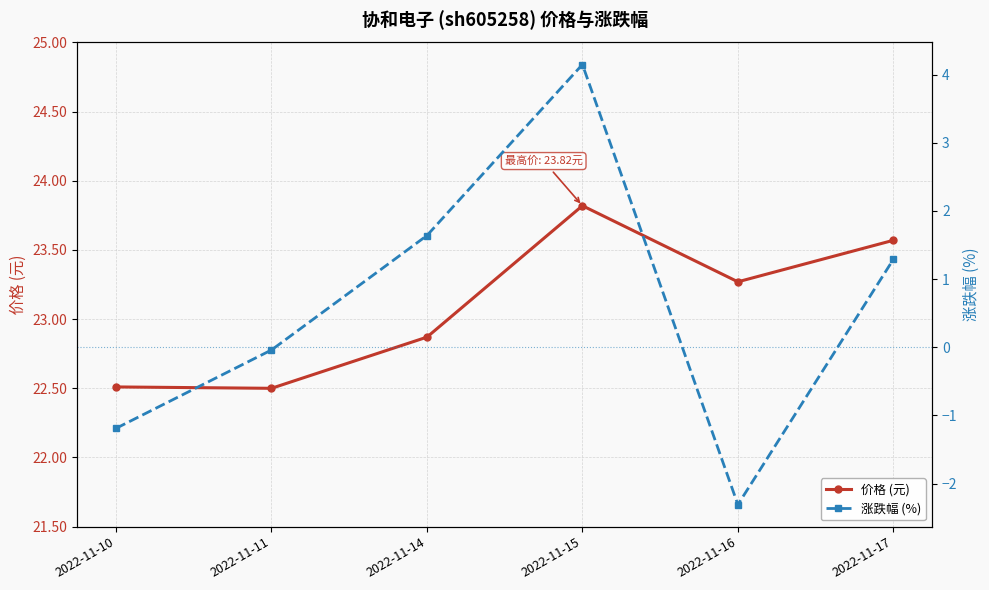

At which category is the sum across all series the highest?

2022-11-15